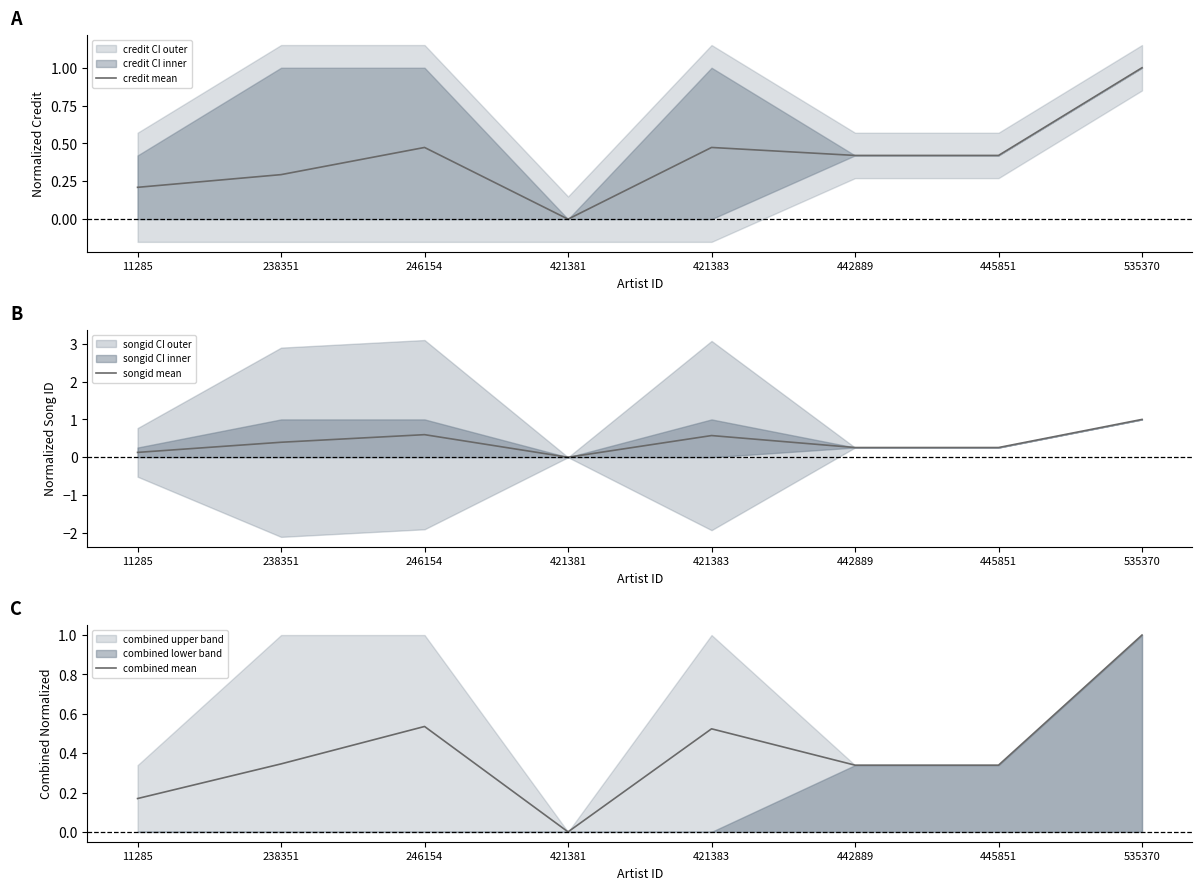

List the series in order of their overall mean, lowest first.

songid mean, combined mean, credit mean